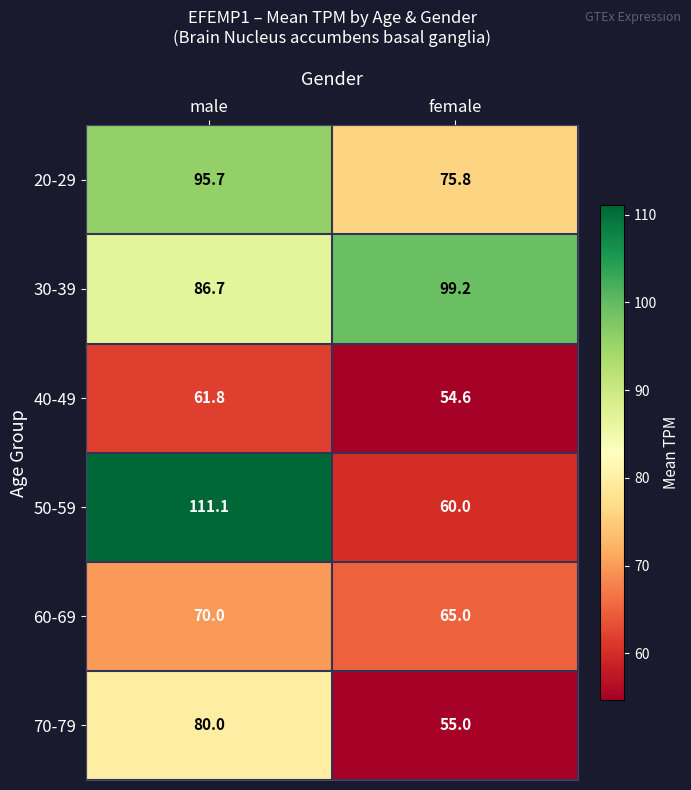

Which series changed the most between male and female?

50-59